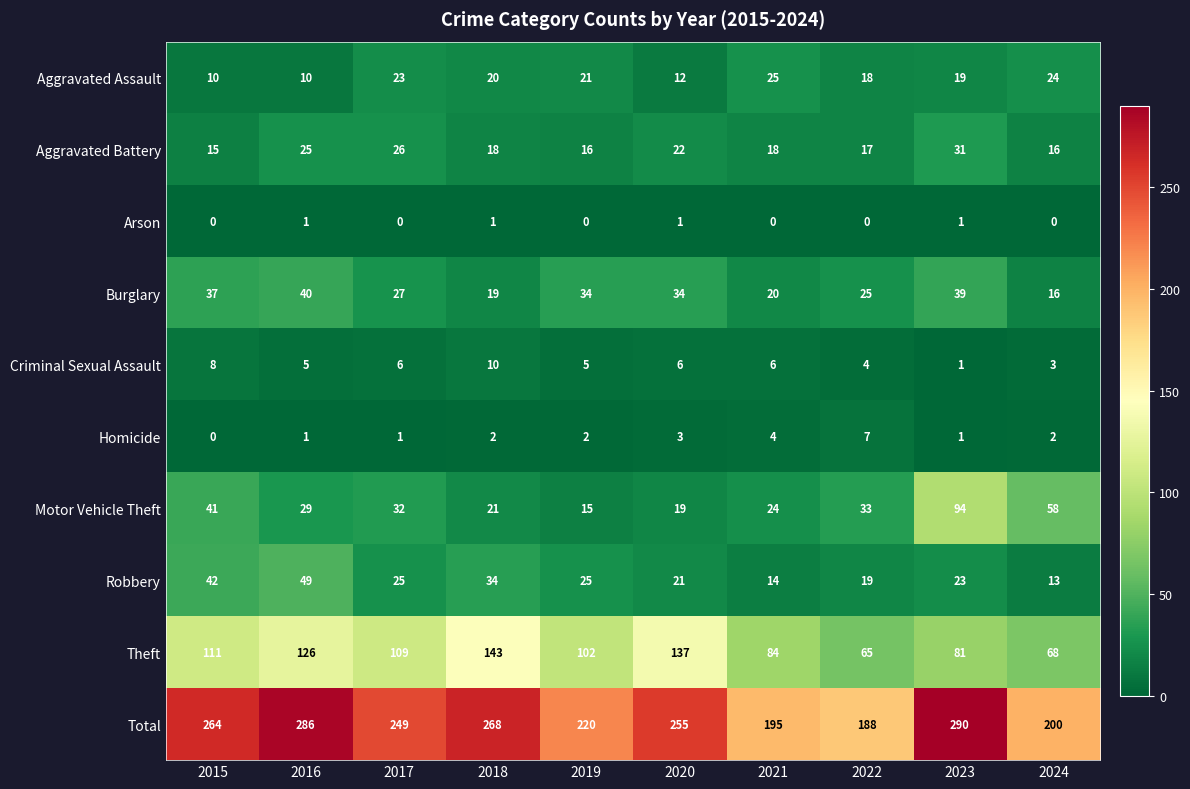

Rank the series by their maximum value, from highest to lowest.

Total, Theft, Motor Vehicle Theft, Robbery, Burglary, Aggravated Battery, Aggravated Assault, Criminal Sexual Assault, Homicide, Arson